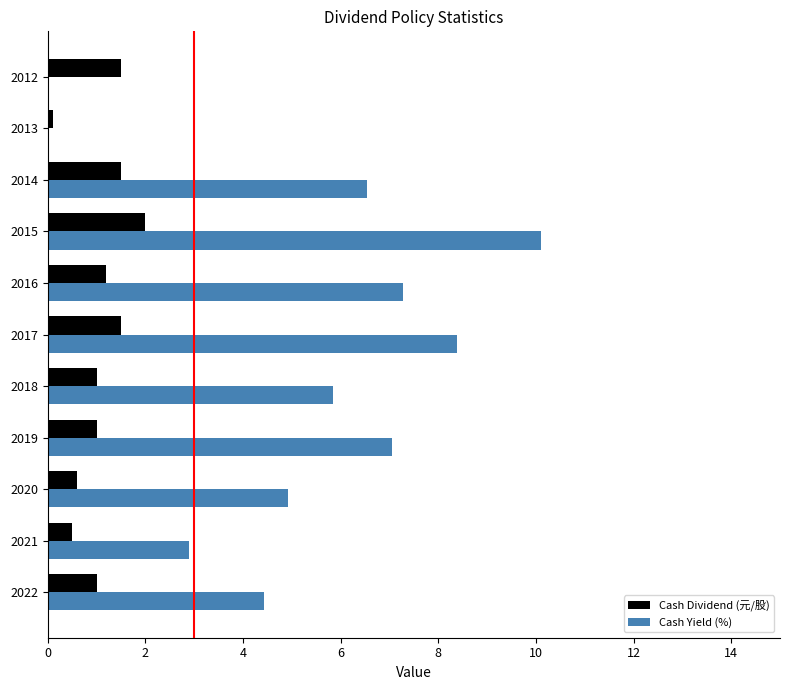

Which series changed the most between 2015 and 2012?

Cash Yield (%)